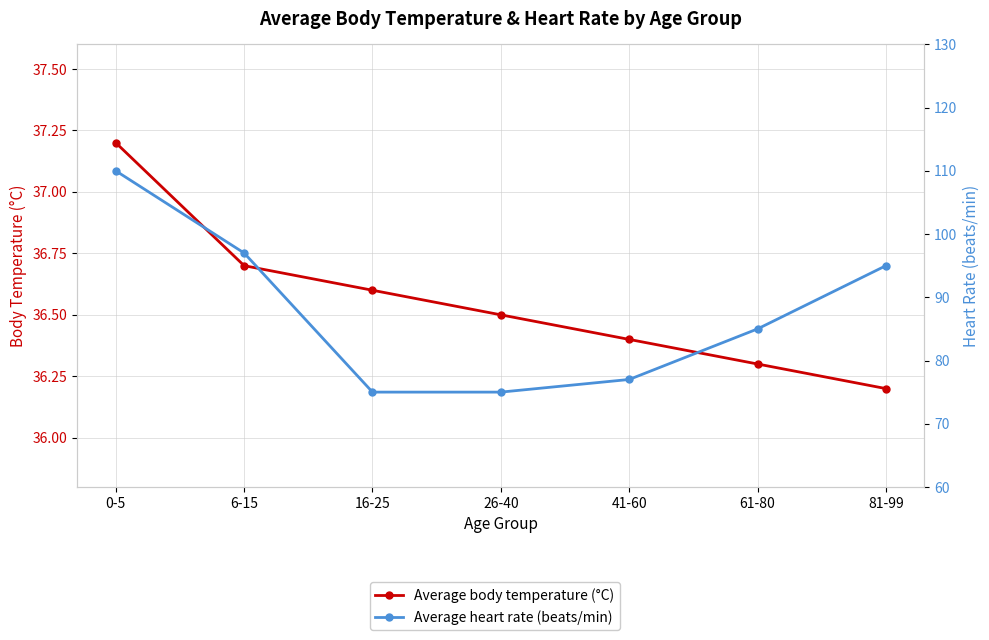

List the series in order of their peak value, highest first.

Average heart rate (beats/min), Average body temperature (°C)